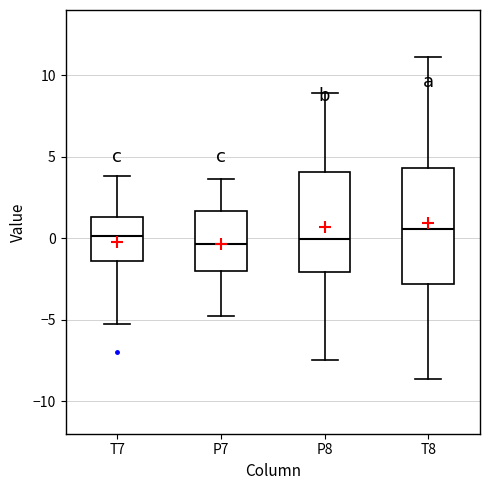

Reading left to right, read every box against the y-axis: the position of its median line, the range the box covers, and the ends of its whiskers. The values are not printed on the chart, so give them approximately, as read against the axis.

T7: median 0.0, box -1.5 to 1.5, whiskers -5.5 to 4.0
P7: median -0.5, box -2.0 to 1.5, whiskers -5.0 to 3.5
P8: median 0.0, box -2.0 to 4.0, whiskers -7.5 to 9.0
T8: median 0.5, box -3.0 to 4.5, whiskers -8.5 to 11.0